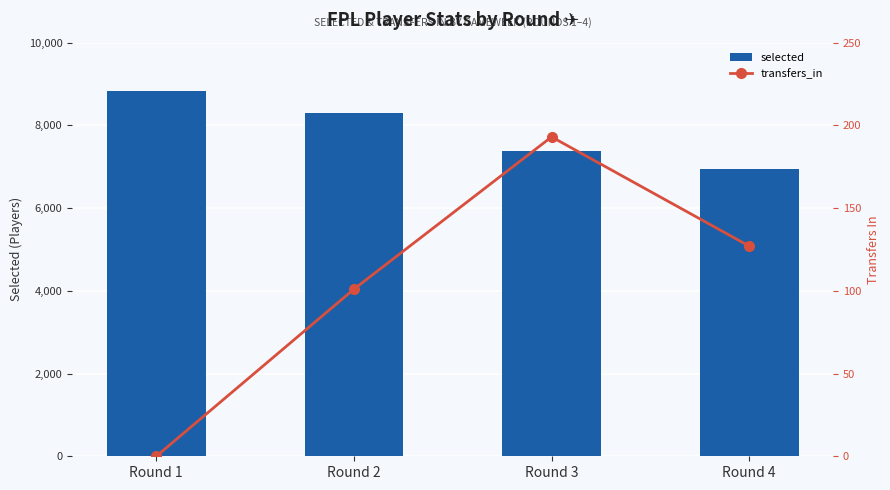

What are all the series names shown in the legend?

selected, transfers_in